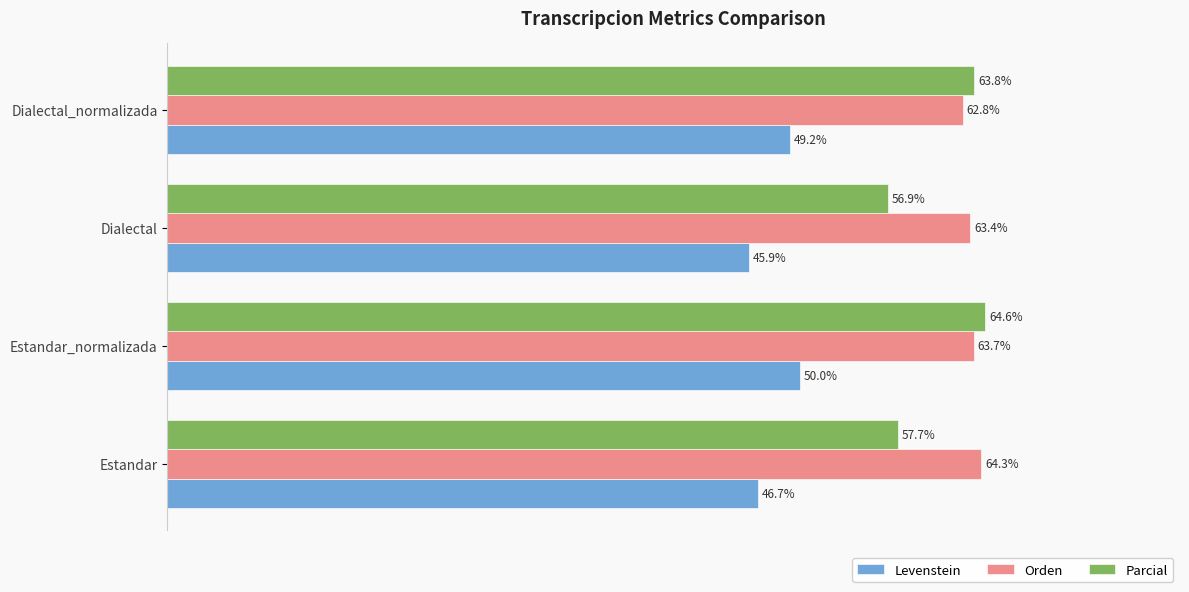

Which series has the widest spread of values?

Parcial